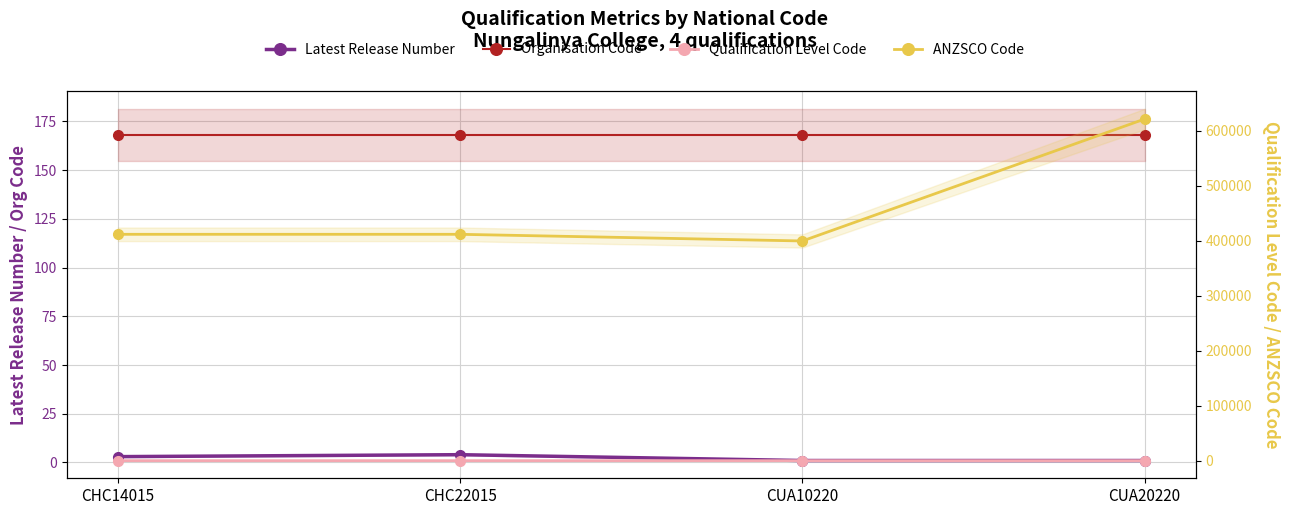

True or false: Organisation Code has more than 0 points higher than both neighbors.

False